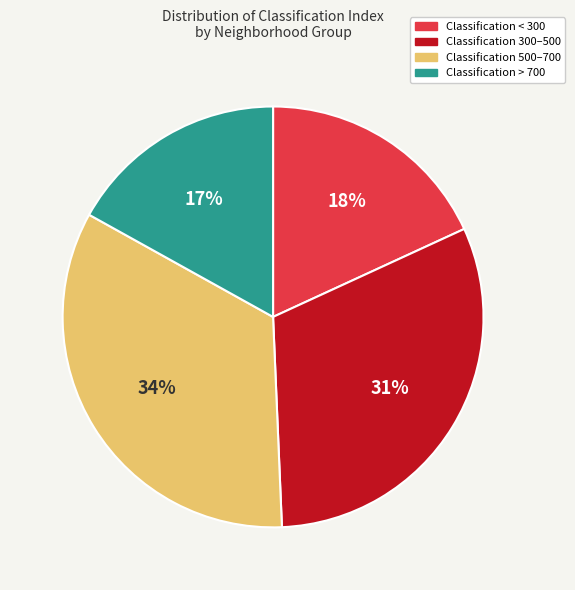

What percentage is the Classification 300–500 slice, to the nearest percent?

31%